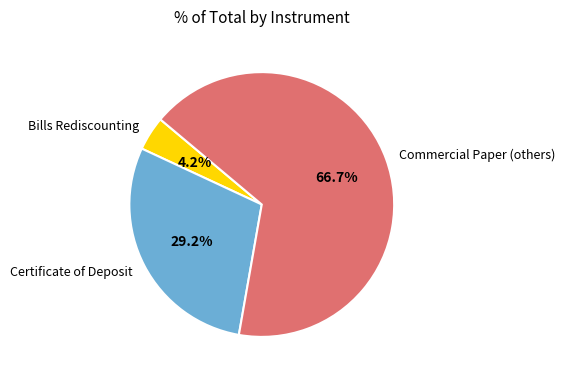

Does Certificate of Deposit account for over 50% of the chart?

No